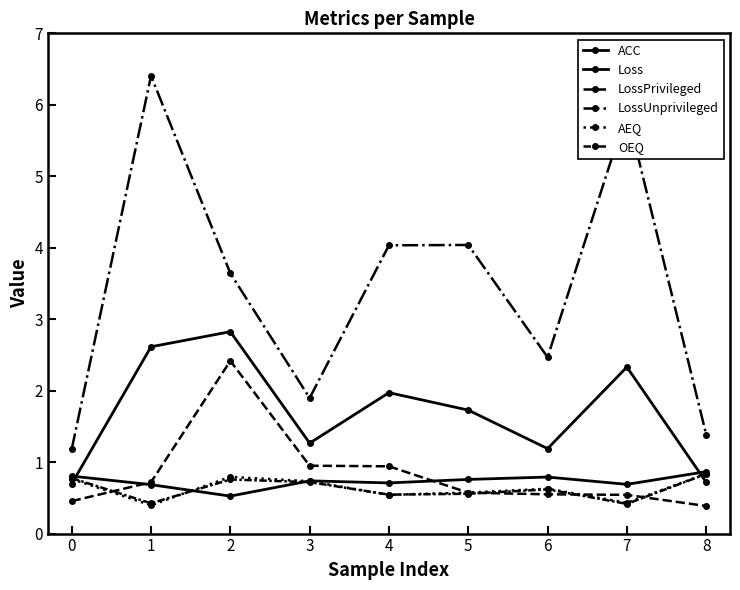

The OEQ series shows 0.9 at 5. True or false?

False